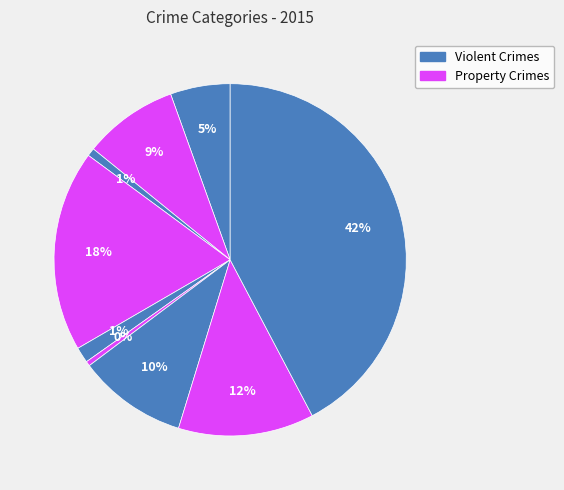

How many slices are in this pie chart?

9